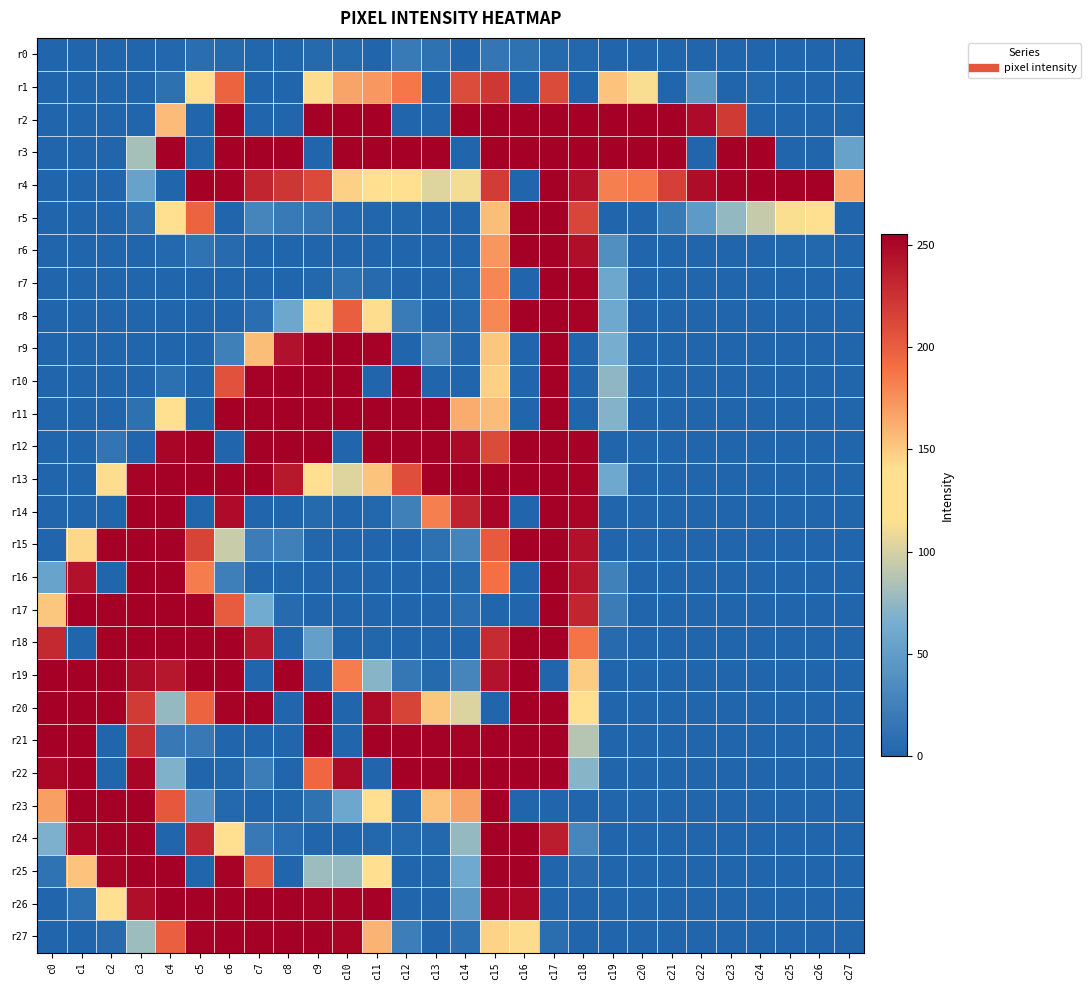

What is the maximum value shown in the chart?

255